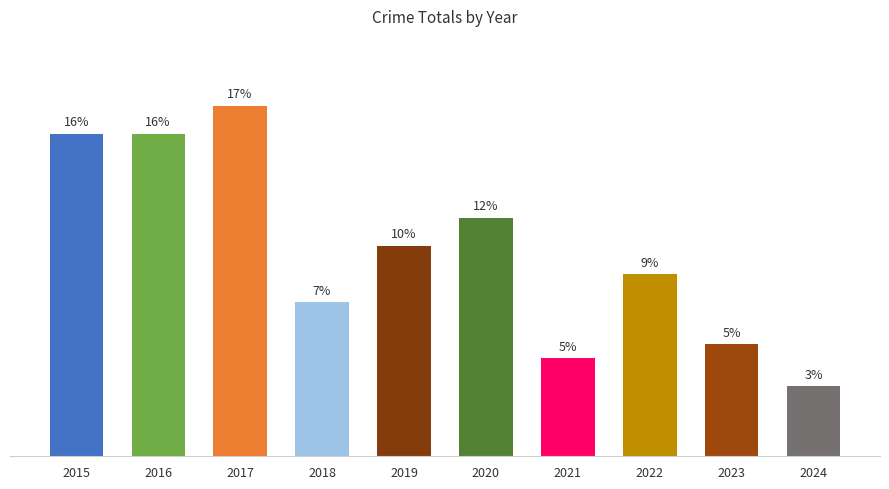

Does the chart contain any negative values?

No